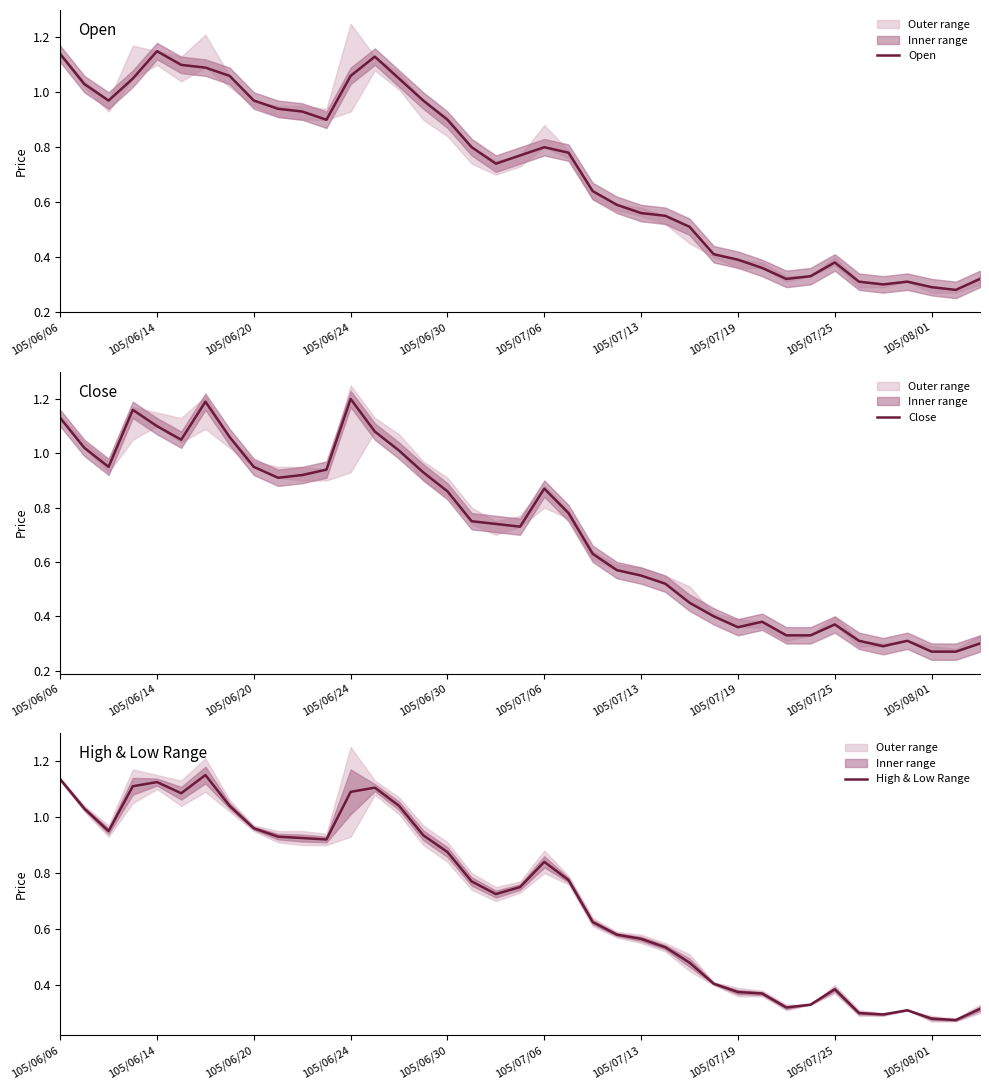

How many interior local peaks does the Close series have?

7